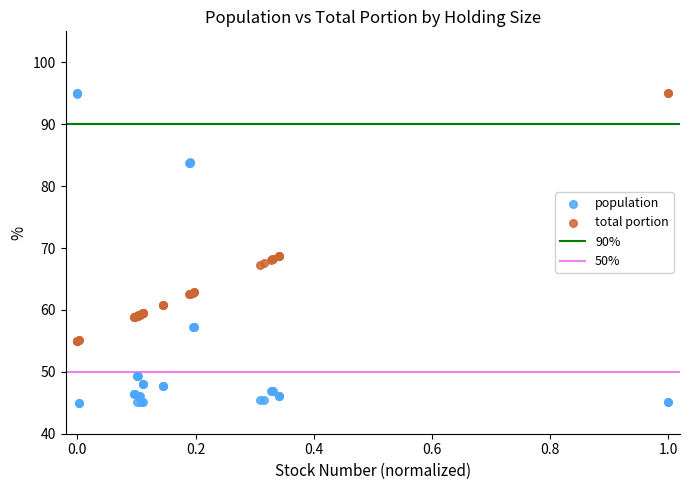

Which series contains the lowest Y value?

population